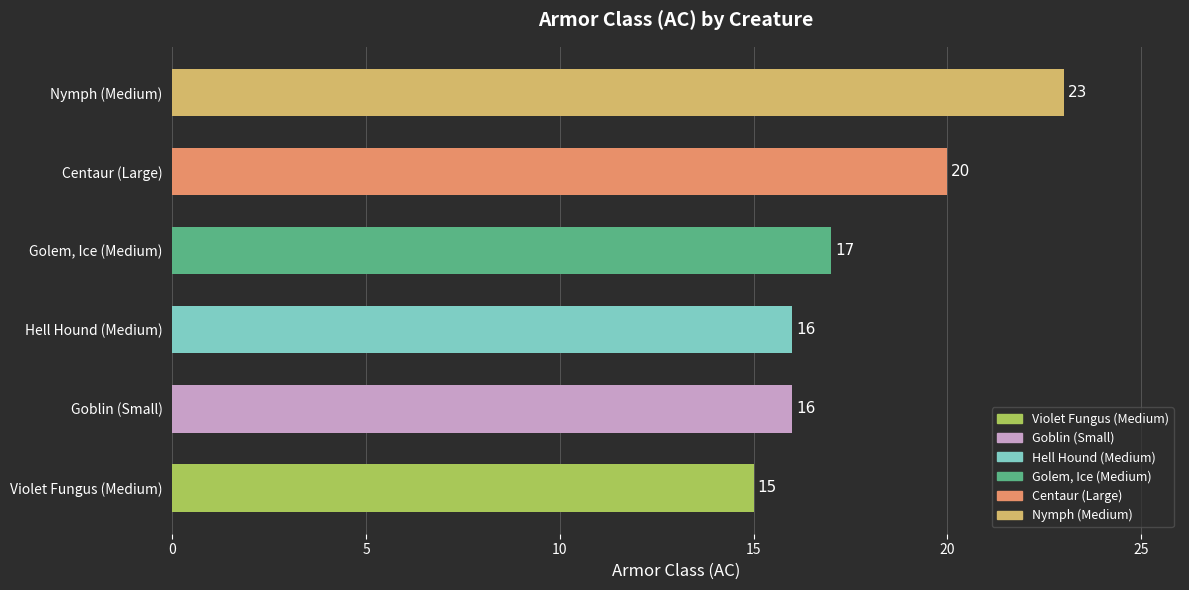

What value does the data have at Golem, Ice (Medium)?

17